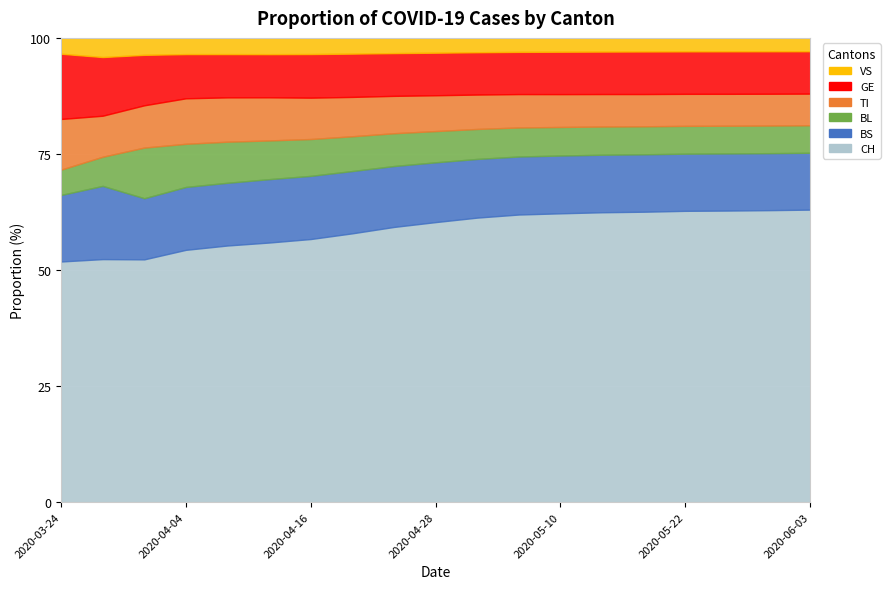

What is the label of the 12th point from the right?

2020-04-20